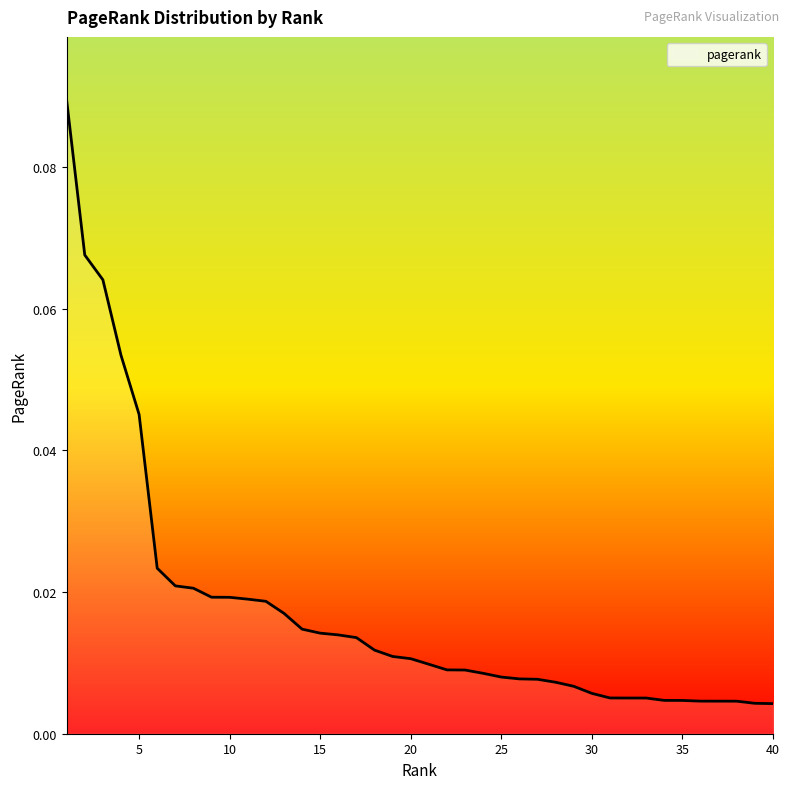

At which category does the chart reach its minimum across all series?

40